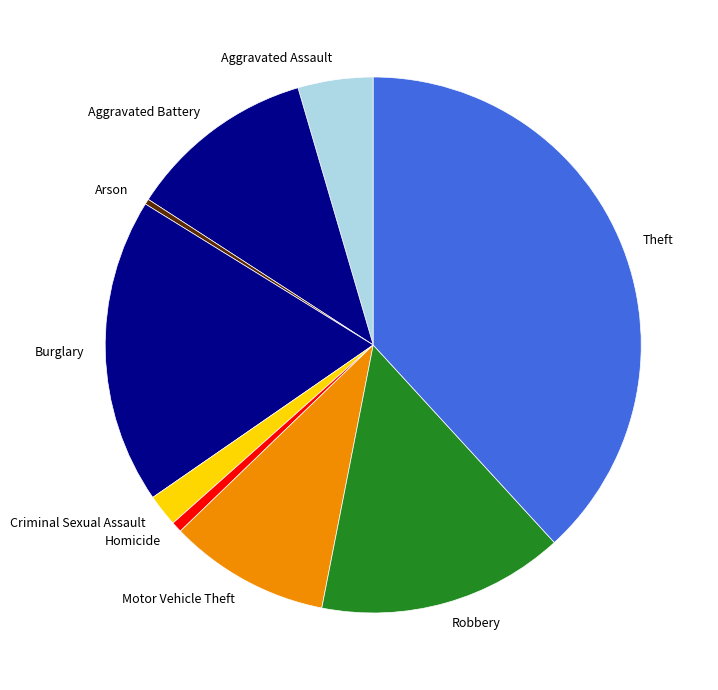

Combined, do Burglary and Motor Vehicle Theft account for over 50%?

No